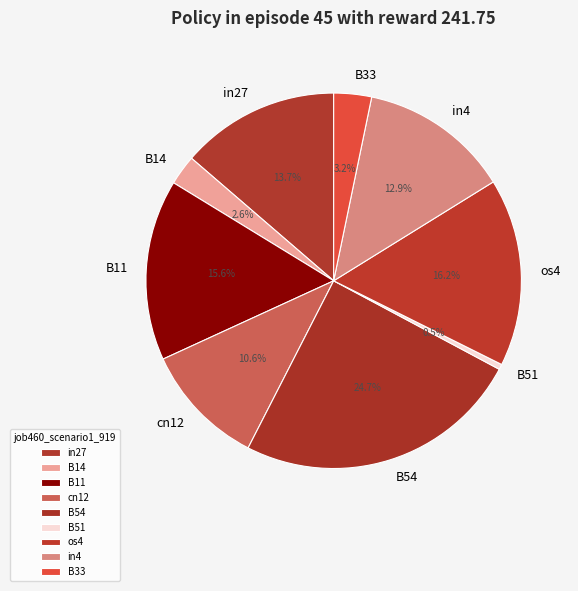

How many segments does this pie chart have?

9